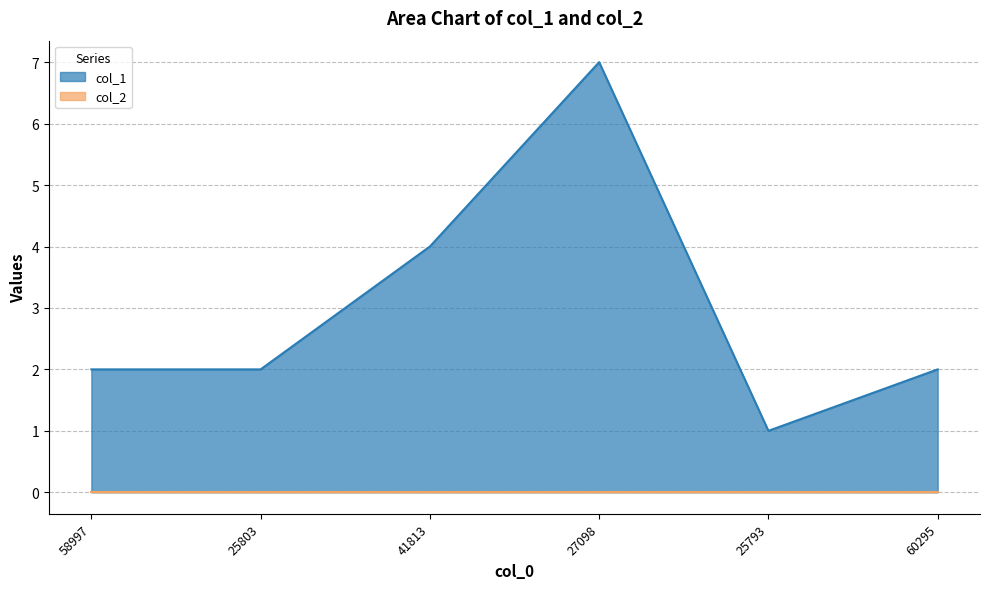

Rank the categories by value from highest to lowest.

27098, 41813, 58997, 25803, 60295, 25793